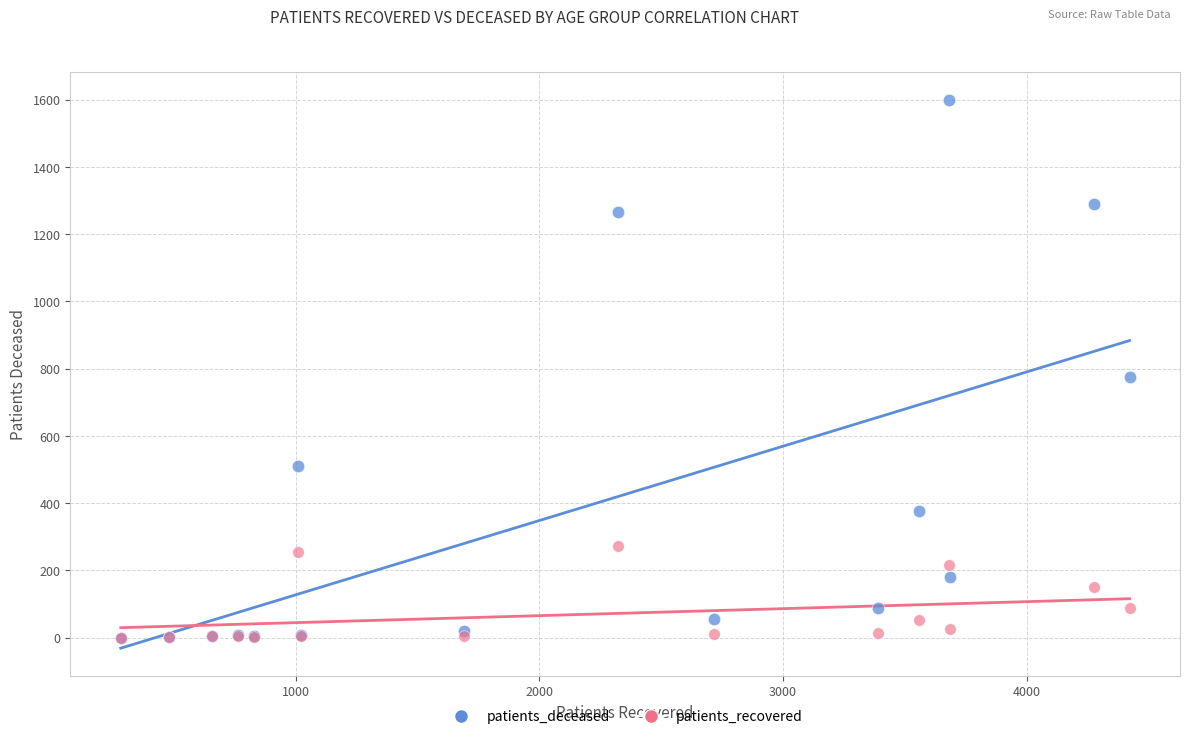

In the patients_deceased series, what Y value is closest to 800?

774.0